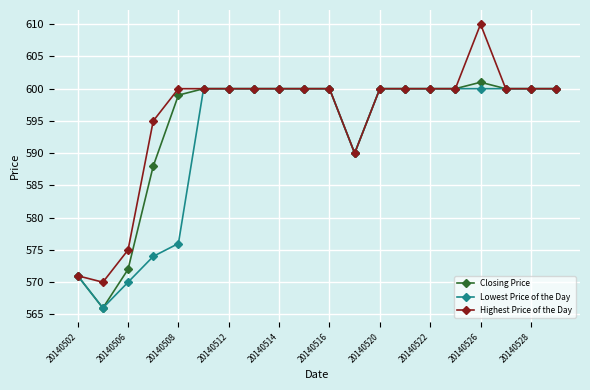

What is the maximum value for Lowest Price of the Day?

600